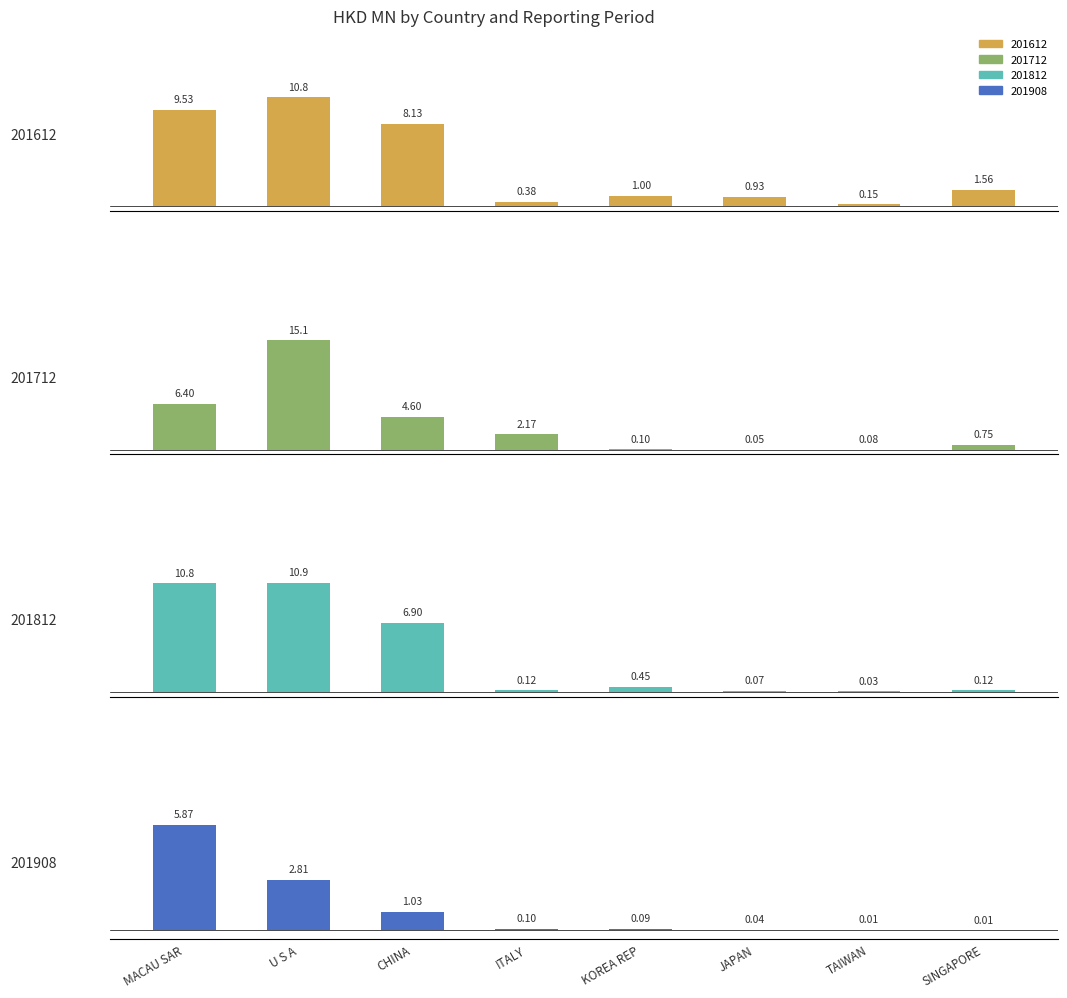

List the series in order of their peak value, lowest first.

201908, 201612, 201812, 201712